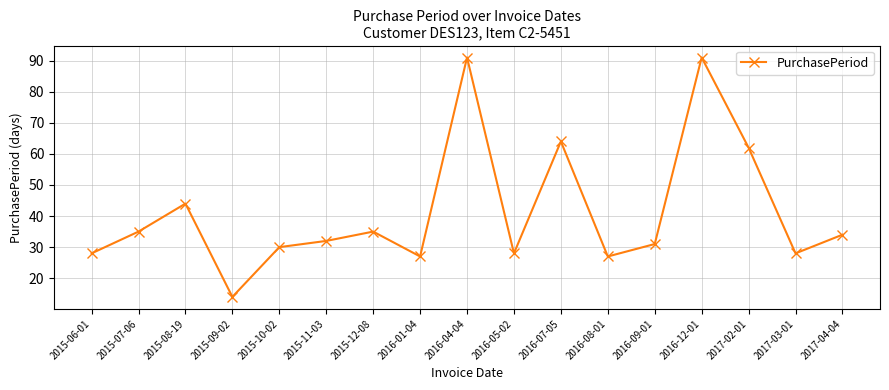

What is the value of the 3rd point from the left?

44